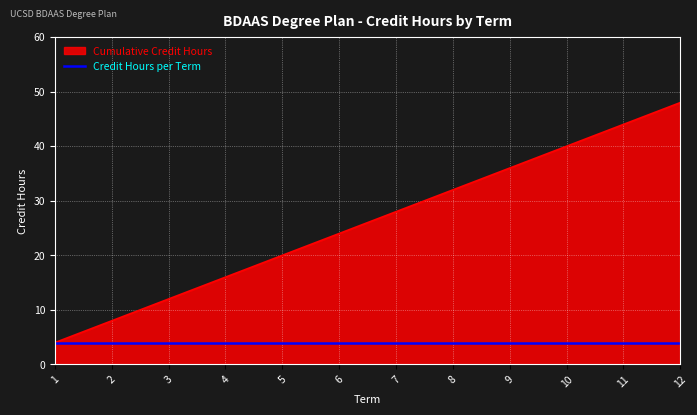

The value of Credit Hours per Term at 9 is 4. True or false?

True